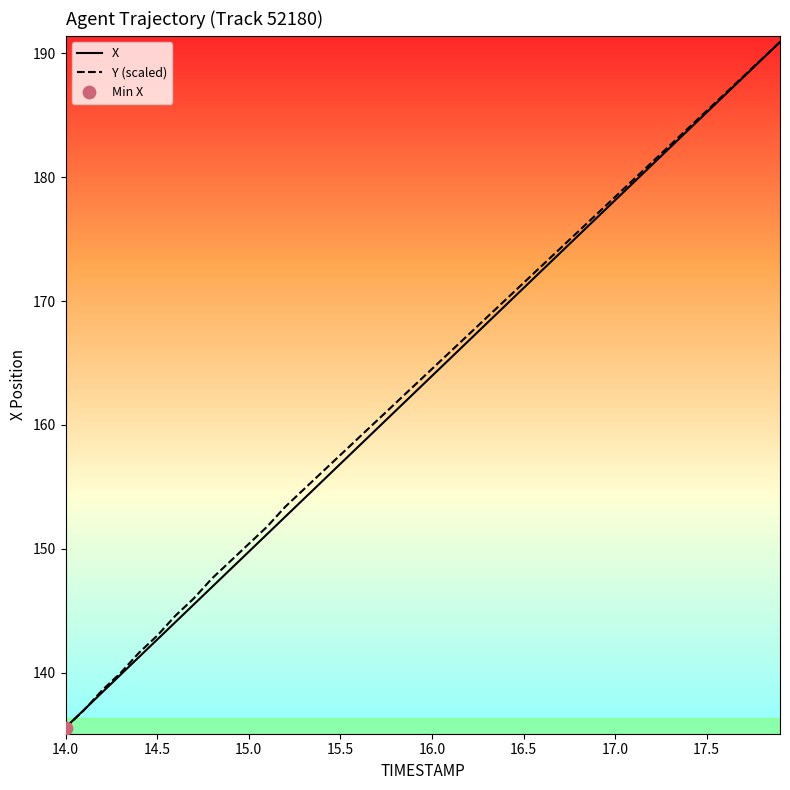

What is the maximum value shown in the chart?

190.9